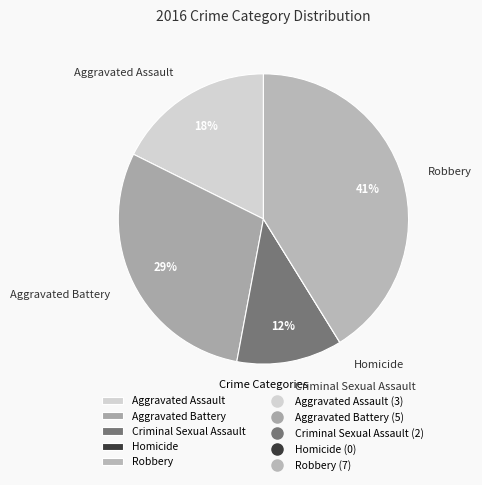

Does any single category account for the majority?

No